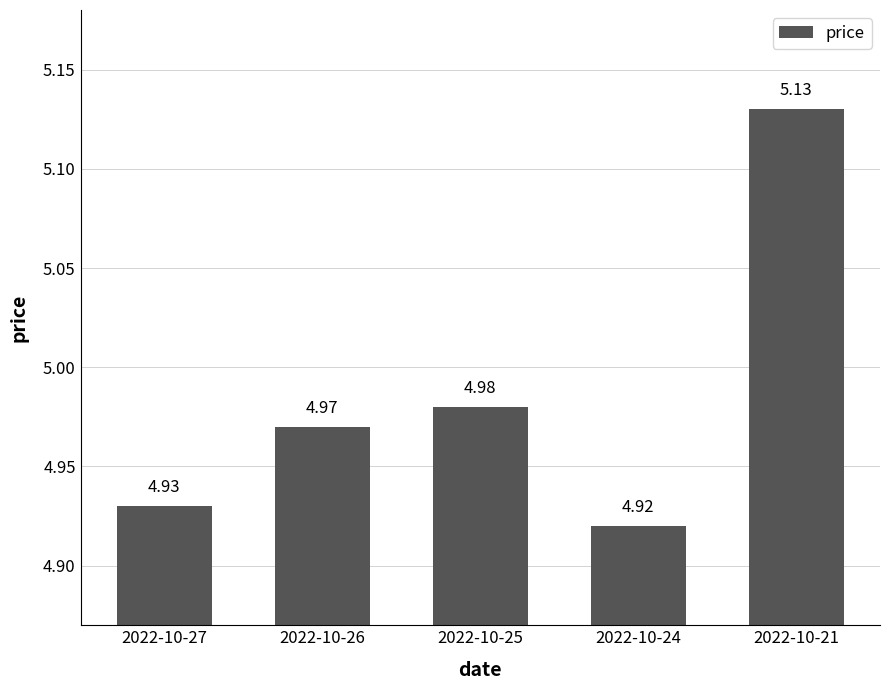

What is the sum of the values at 2022-10-24 and 2022-10-26?

9.9